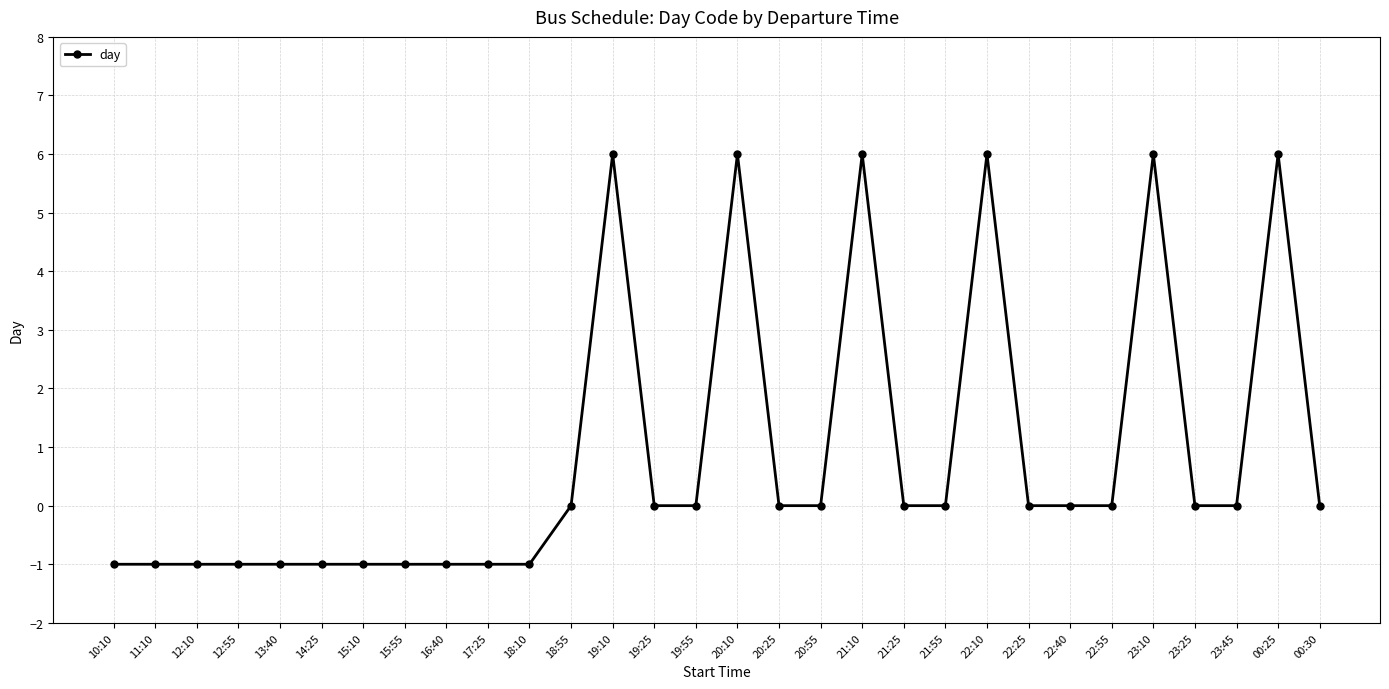

Reading right to left, what are all the values shown in this chart?

00:30=0	00:25=6	23:45=0	23:25=0	23:10=6	22:55=0	22:40=0	22:25=0	22:10=6	21:55=0	21:25=0	21:10=6	20:55=0	20:25=0	20:10=6	19:55=0	19:25=0	19:10=6	18:55=0	18:10=-1	17:25=-1	16:40=-1	15:55=-1	15:10=-1	14:25=-1	13:40=-1	12:55=-1	12:10=-1	11:10=-1	10:10=-1